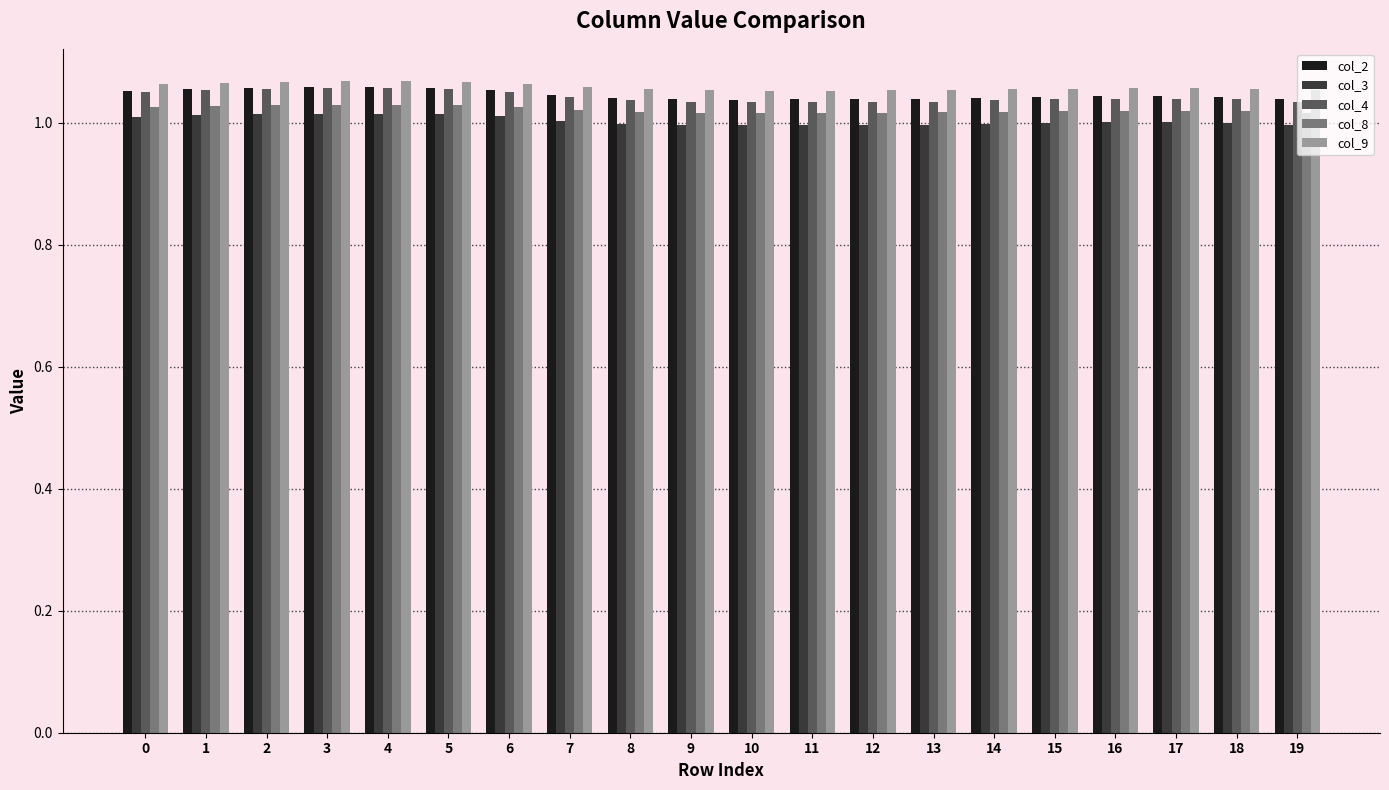

The col_8 series shows 1.0 at 11. True or false?

True